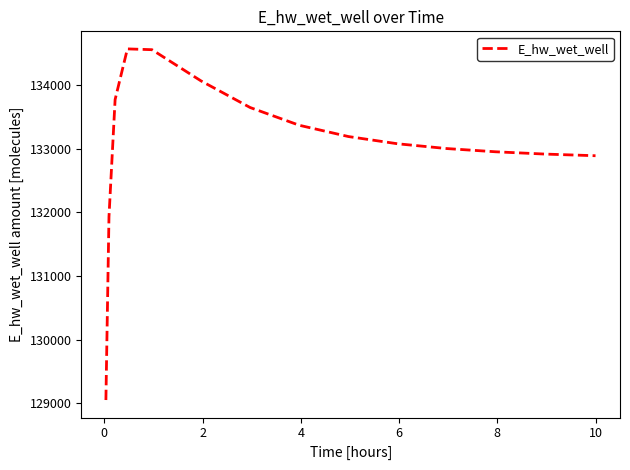

What is the difference between the maximum and minimum values?

5521.1